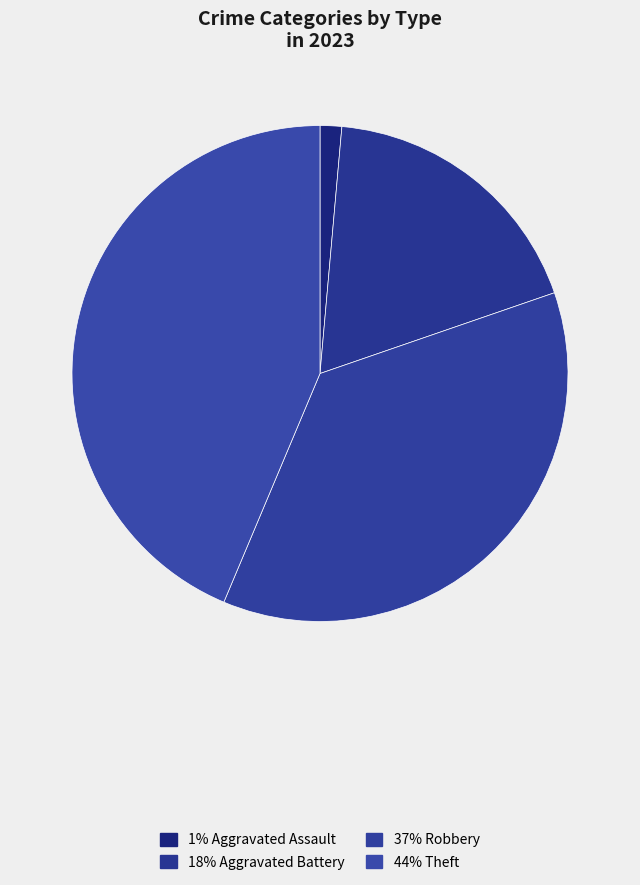

How many segments does this pie chart have?

4